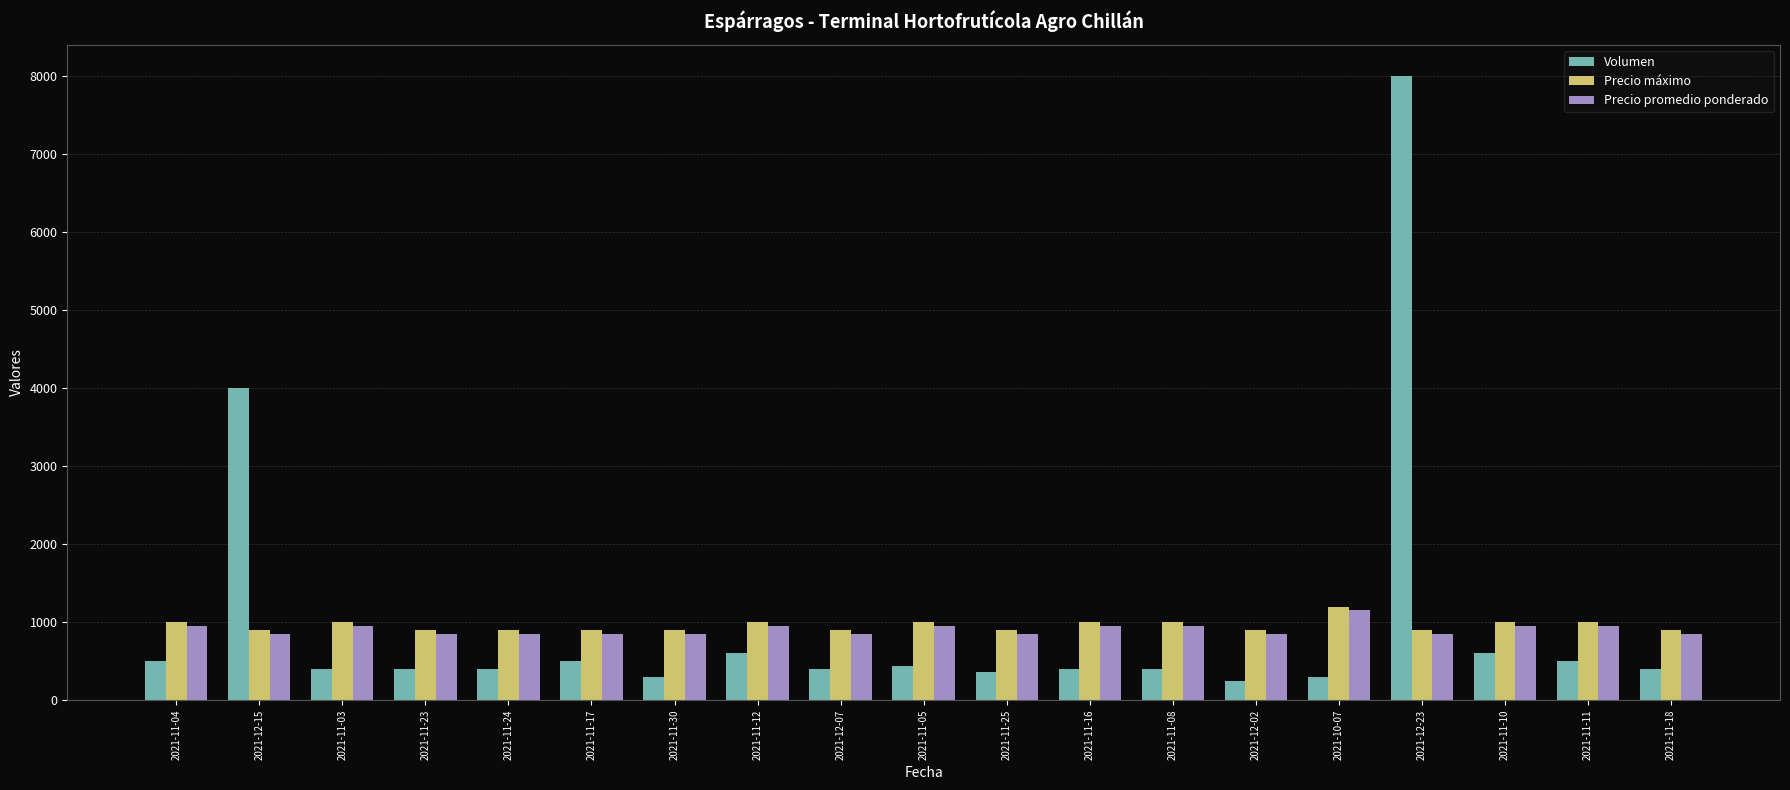

Reading right to left, list all the values displayed in this chart.

Volumen: 2021-11-18=400	2021-11-11=500	2021-11-10=600	2021-12-23=8000	2021-10-07=300	2021-12-02=240	2021-11-08=400	2021-11-16=400	2021-11-25=360	2021-11-05=440	2021-12-07=400	2021-11-12=600	2021-11-30=300	2021-11-17=500	2021-11-24=400	2021-11-23=400	2021-11-03=400	2021-12-15=4000	2021-11-04=500
Precio máximo: 2021-11-18=900	2021-11-11=1000	2021-11-10=1000	2021-12-23=900	2021-10-07=1200	2021-12-02=900	2021-11-08=1000	2021-11-16=1000	2021-11-25=900	2021-11-05=1000	2021-12-07=900	2021-11-12=1000	2021-11-30=900	2021-11-17=900	2021-11-24=900	2021-11-23=900	2021-11-03=1000	2021-12-15=900	2021-11-04=1000
Precio promedio ponderado: 2021-11-18=850	2021-11-11=950	2021-11-10=950	2021-12-23=850	2021-10-07=1150	2021-12-02=850	2021-11-08=950	2021-11-16=950	2021-11-25=850	2021-11-05=950	2021-12-07=850	2021-11-12=950	2021-11-30=850	2021-11-17=850	2021-11-24=850	2021-11-23=850	2021-11-03=950	2021-12-15=850	2021-11-04=950